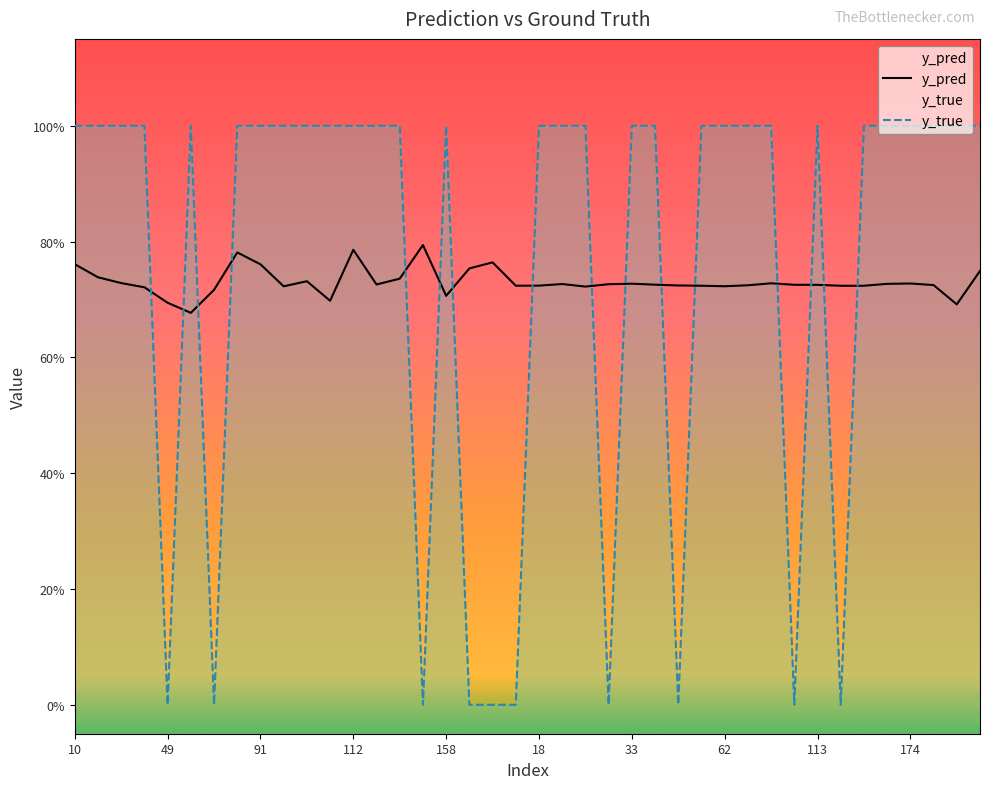

What is the maximum value for y_true?

1.0